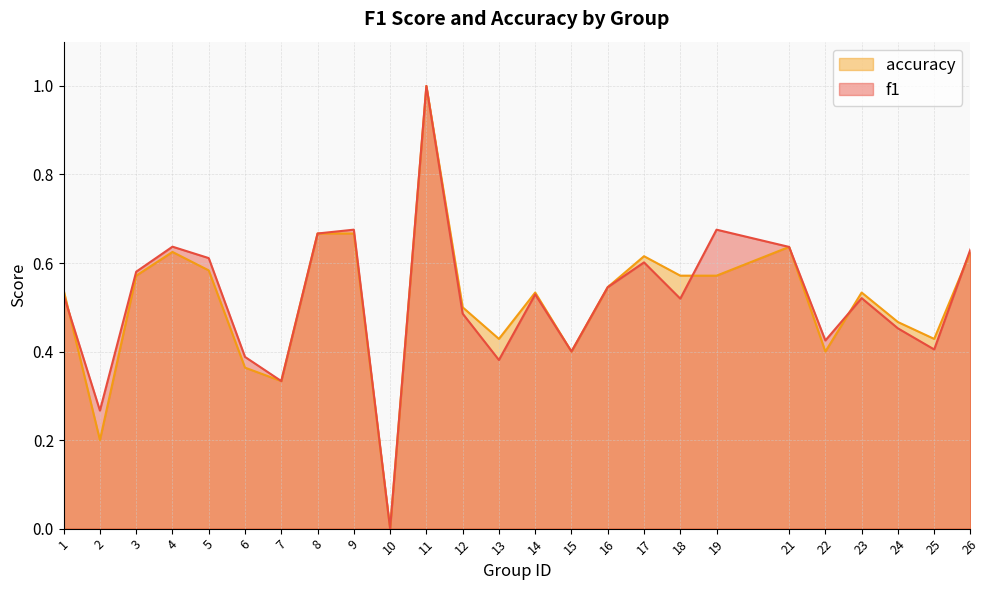

How many series are shown in this chart?

2